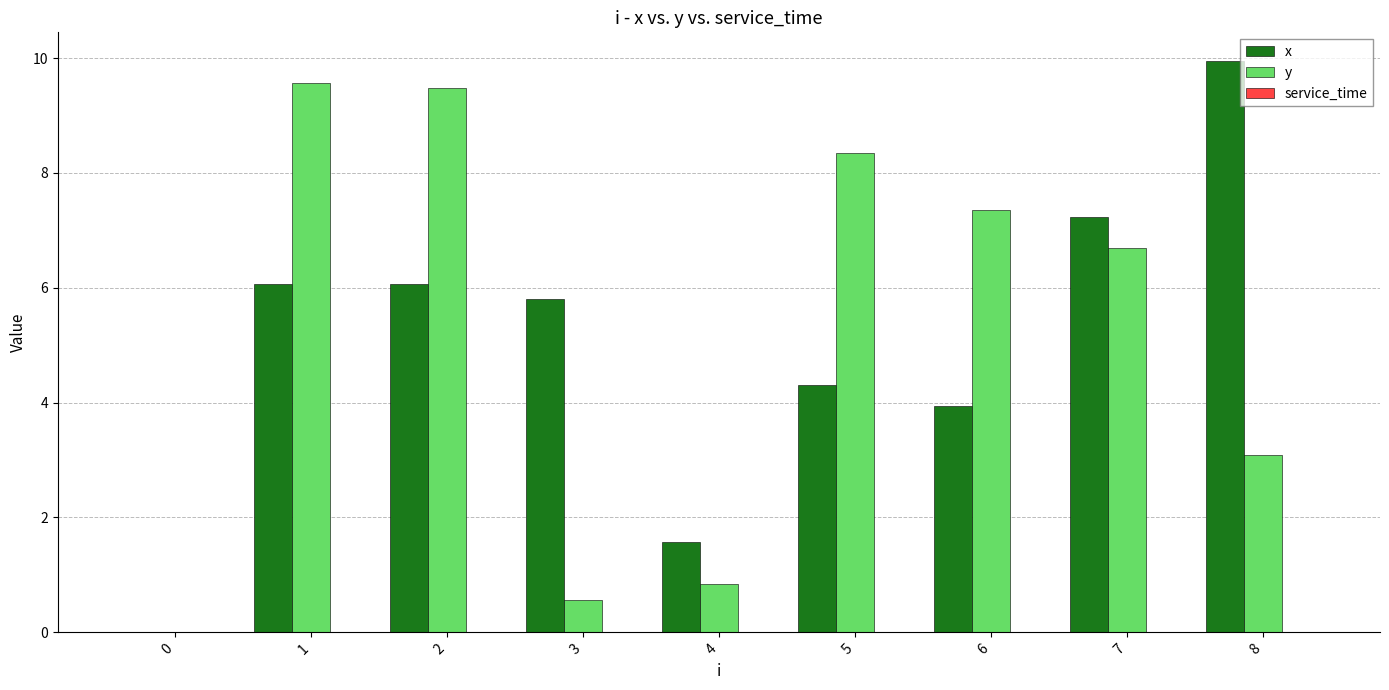

Which series has the largest range (max minus min)?

x